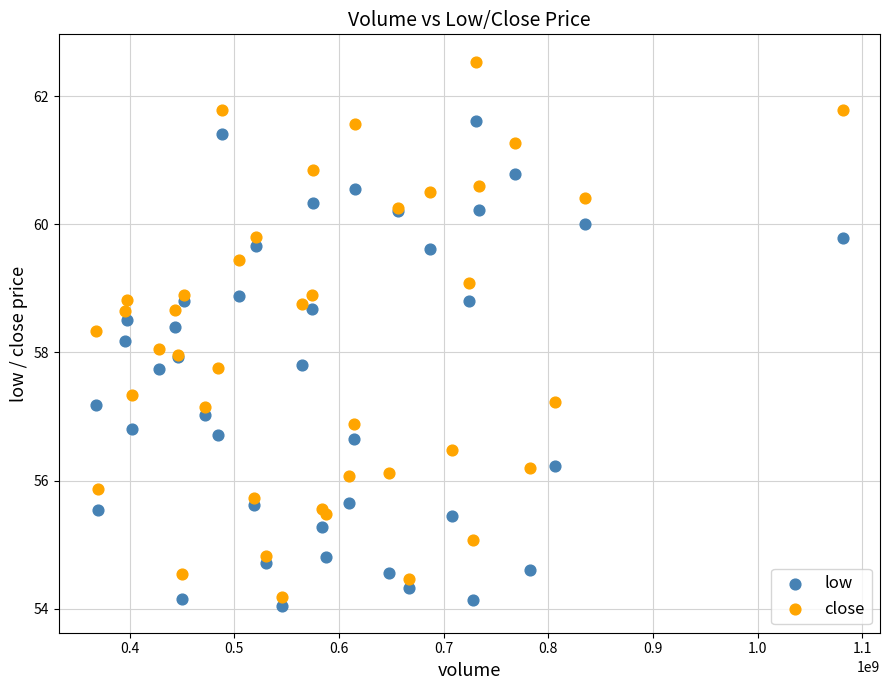

Which series contains the highest Y value?

close